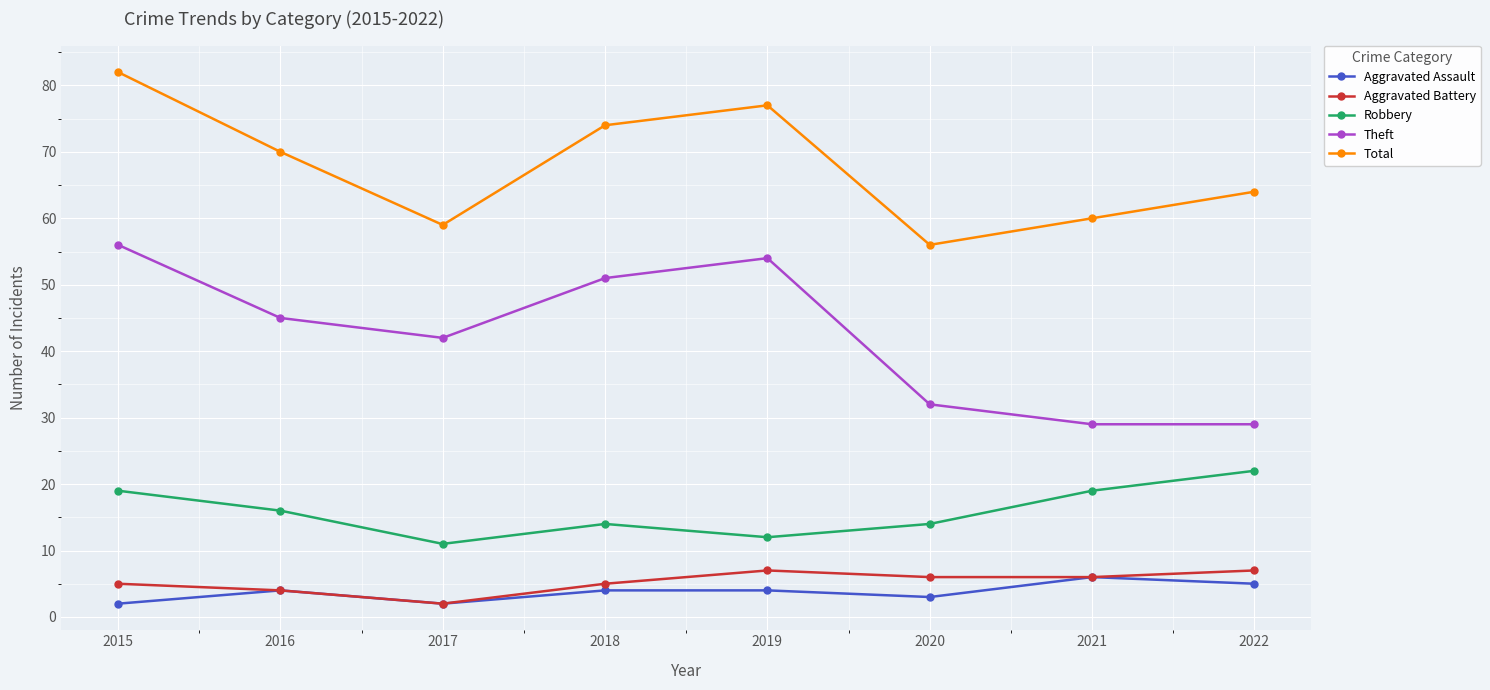

True or false: Aggravated Battery has more than 1 points higher than both neighbors.

False